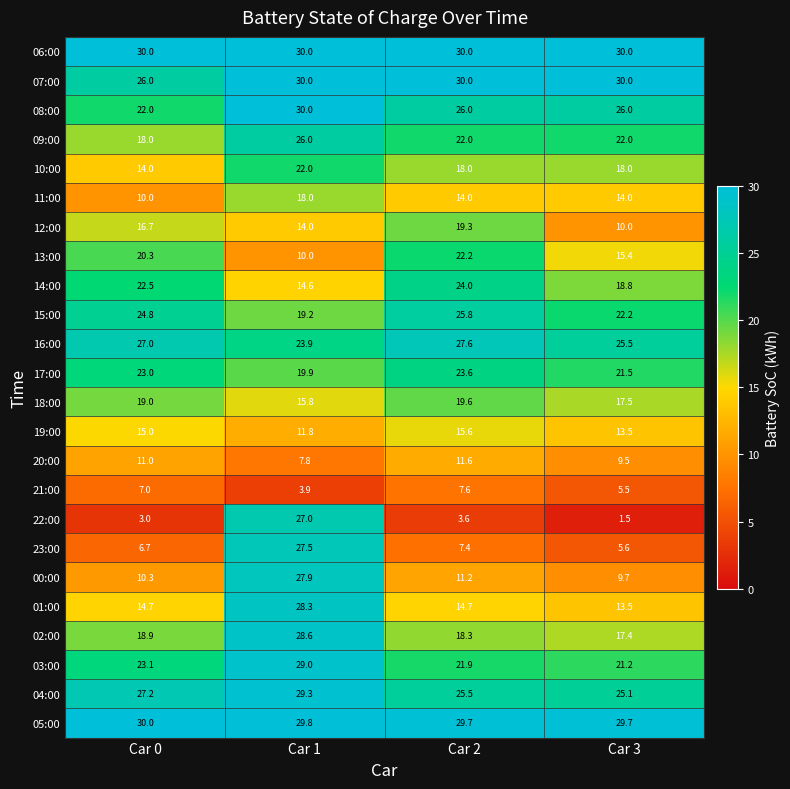

At how many categories does at least one series exceed 11?

4